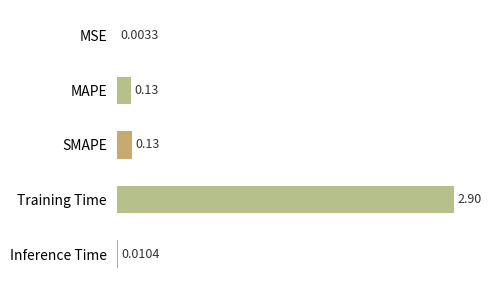

Where is the data nearest to the value 1?

SMAPE